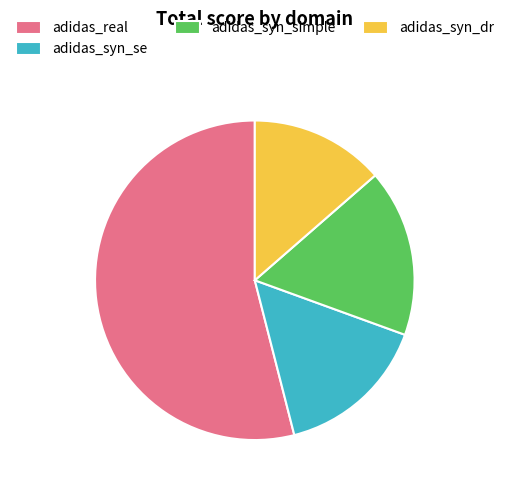

True or false: adidas_real accounts for 54% of the total.

True